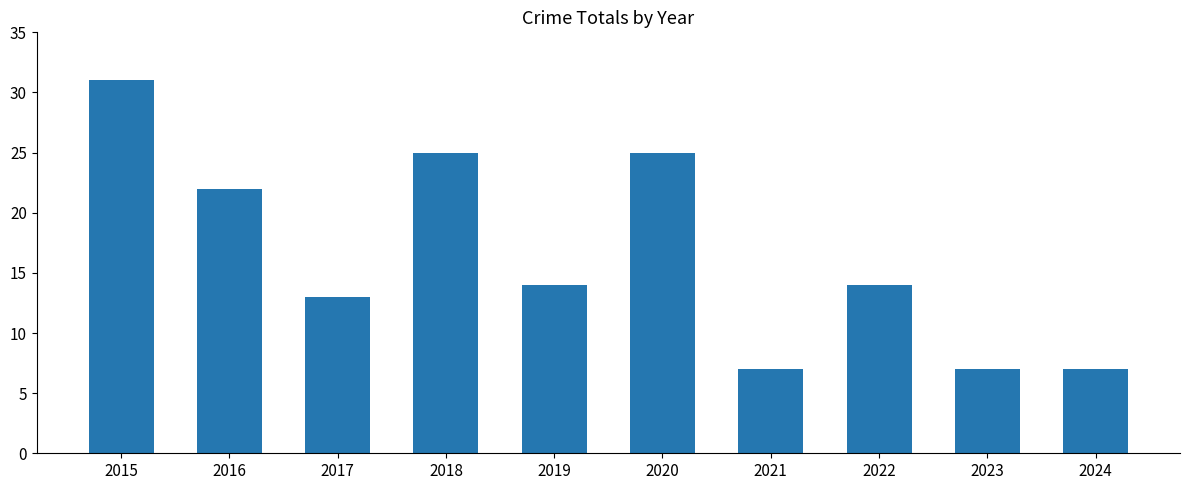

What is the value of the 8th bar from the left?

14